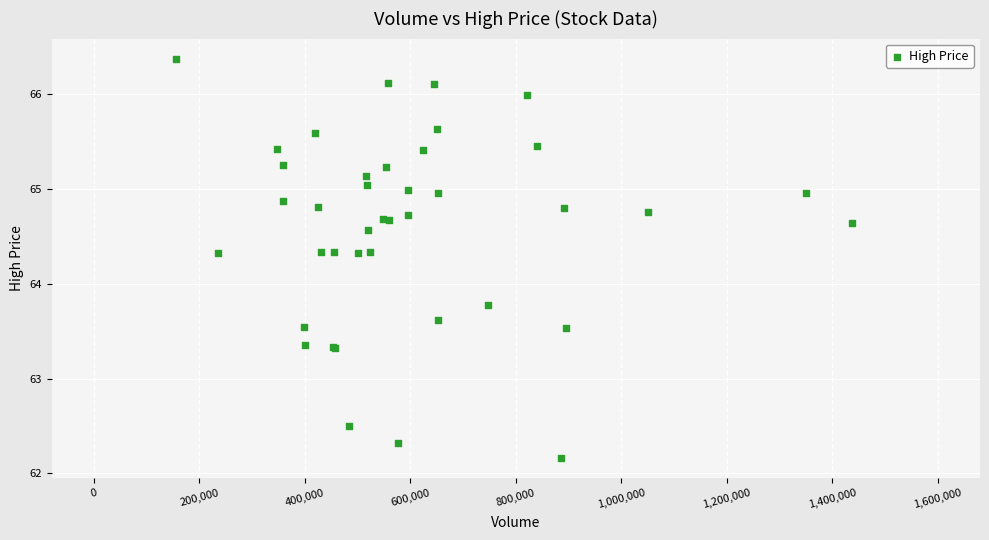

What Y value in the scatter plot is closest to 64?

63.8